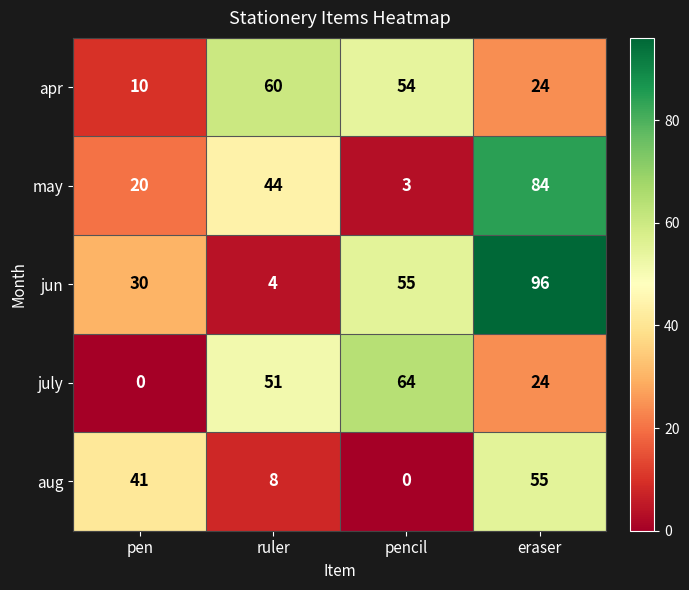

Is it true that aug equals 95 at eraser?

False